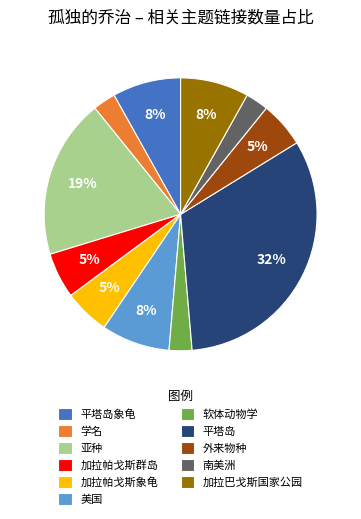

Does 平塔岛象龟 represent more than half of the total?

No